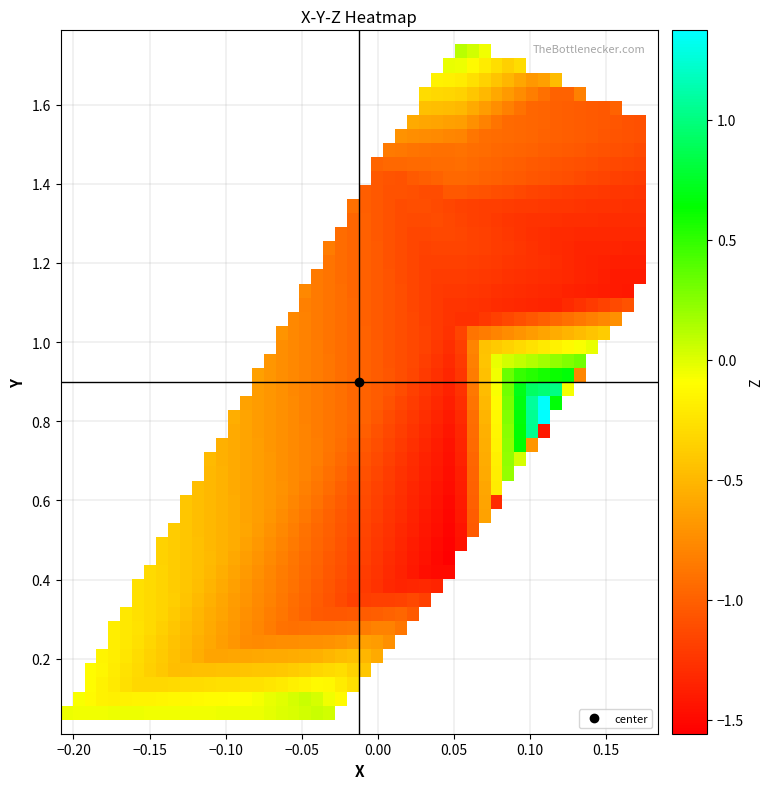

How many values in X are above zero?

17